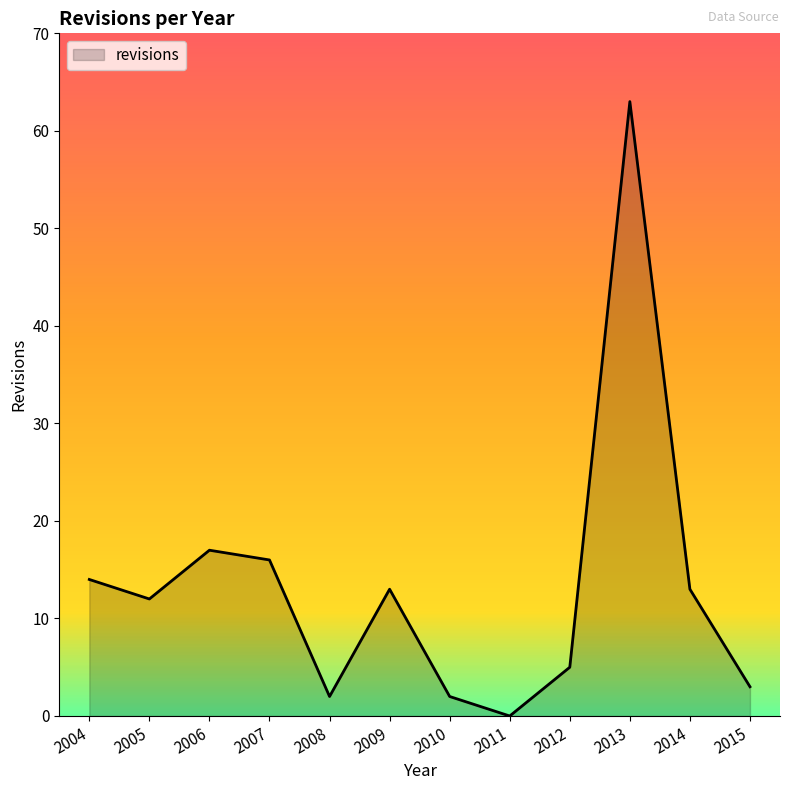

The value at 2014 is 6. True or false?

False